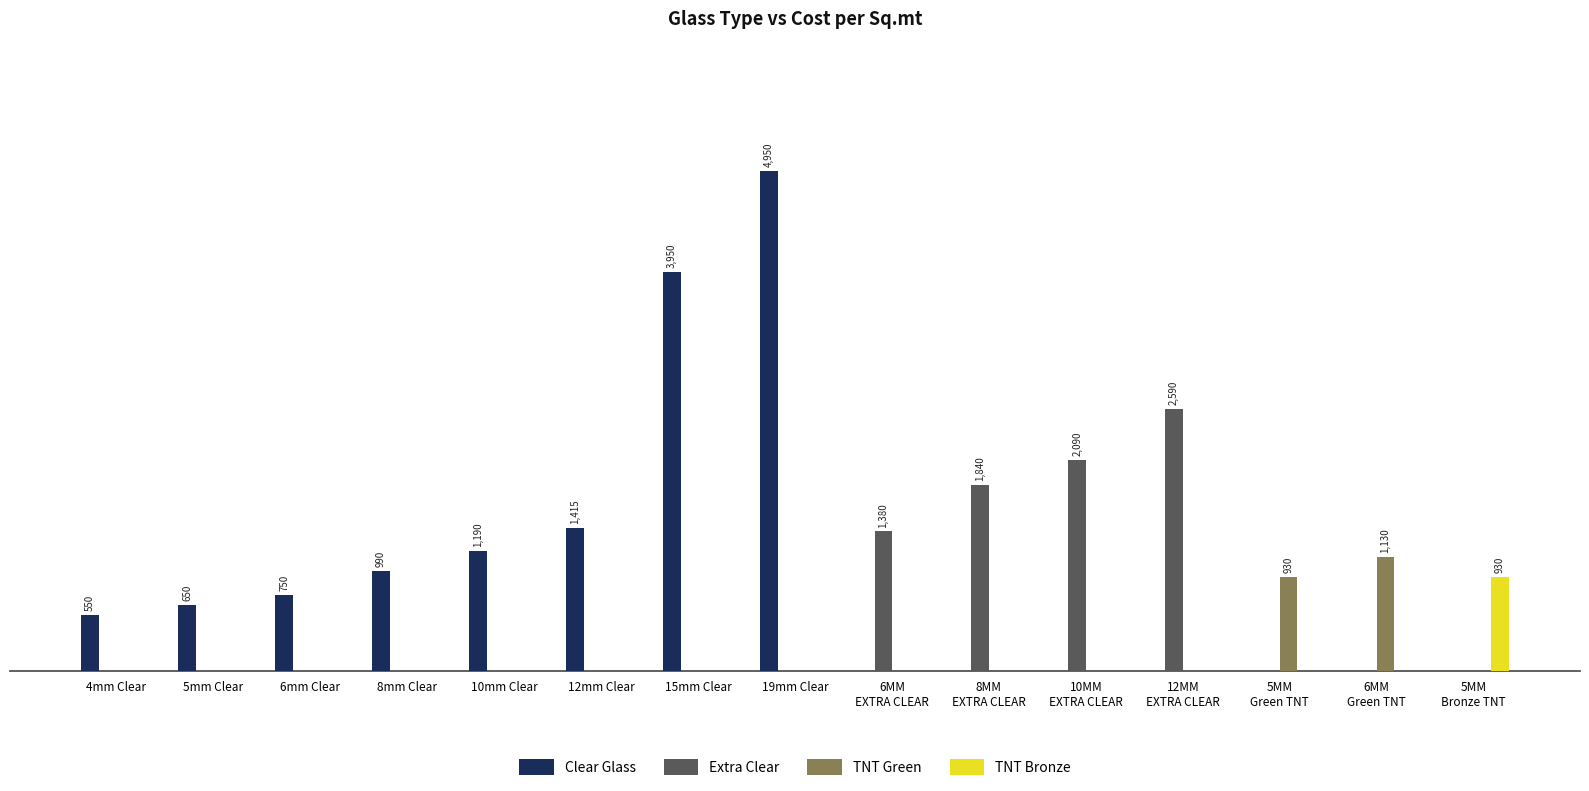

Which series has the largest total across all categories?

Clear Glass